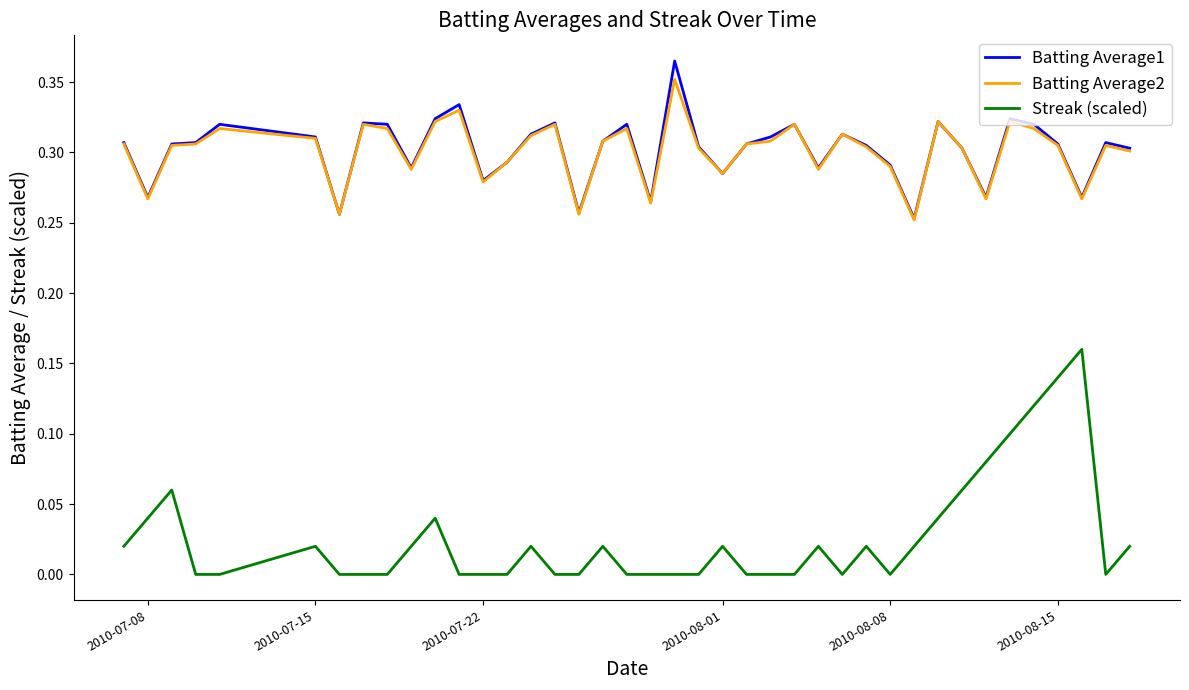

True or false: Streak (scaled) and Batting Average1 cross at least once.

False